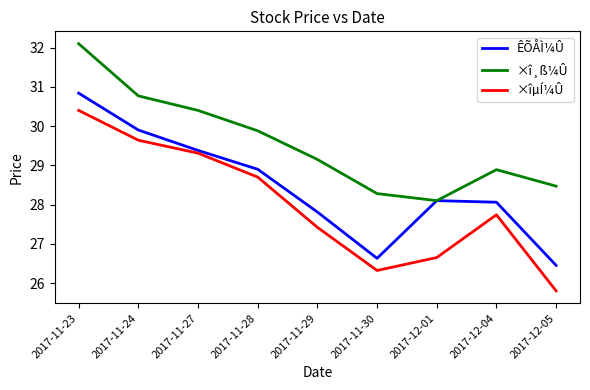

Which series has the widest spread of values?

×îµÍ¼Û